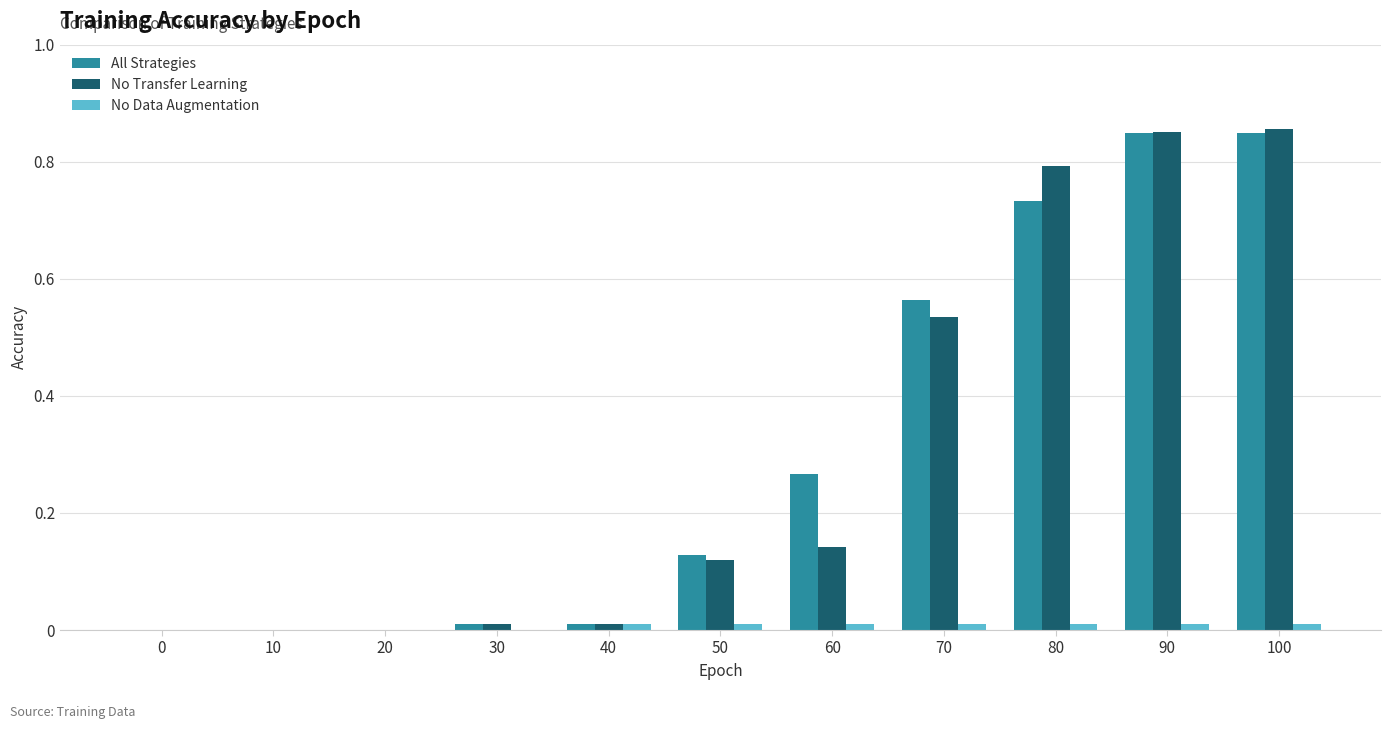

True or false: No Data Augmentation has a value of 0.0 at 100.

True